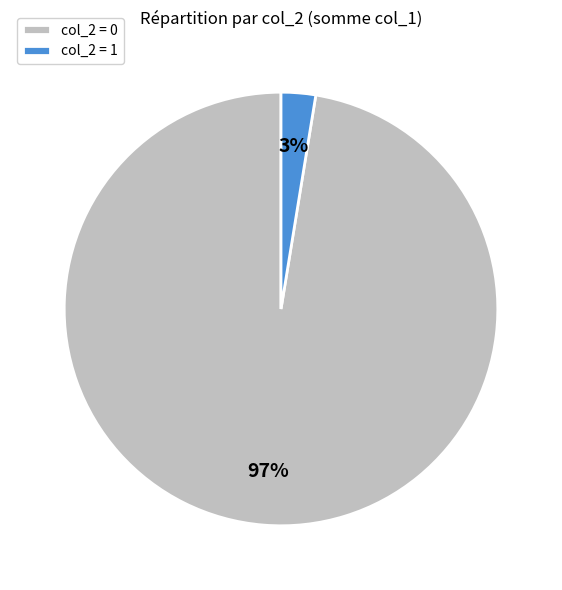

To the nearest percent, what percentage of the pie is col_2 = 1?

3%